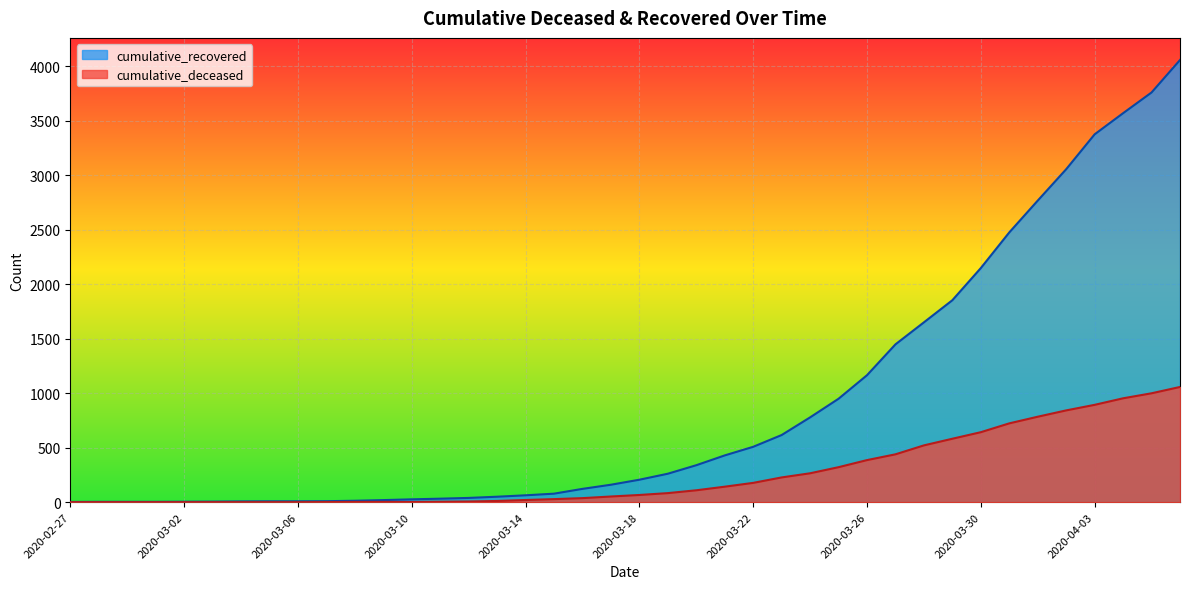

What is the difference between the cumulative_deceased values at 2020-03-04 and 2020-03-30?

642